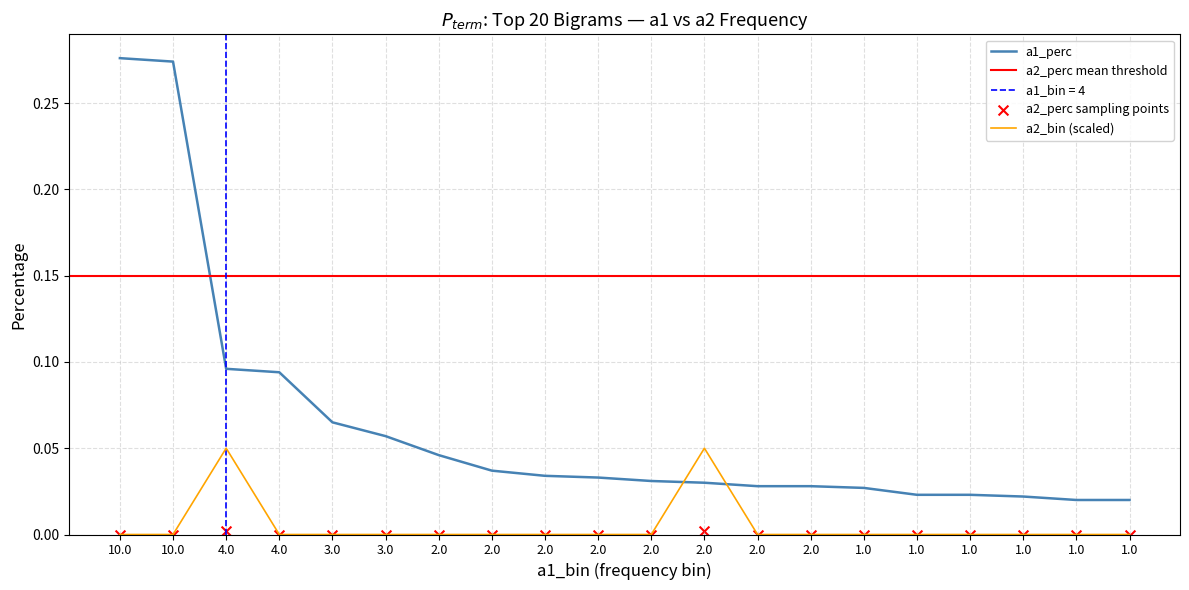

At how many categories does at least one series exceed 0?

20